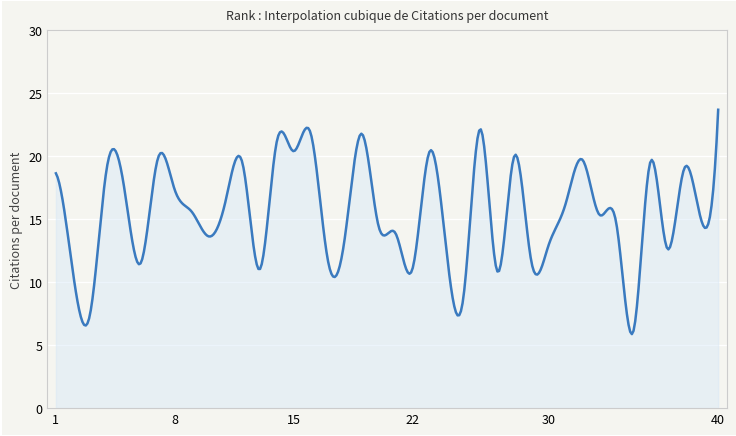

How many lines are shown in the chart?

1